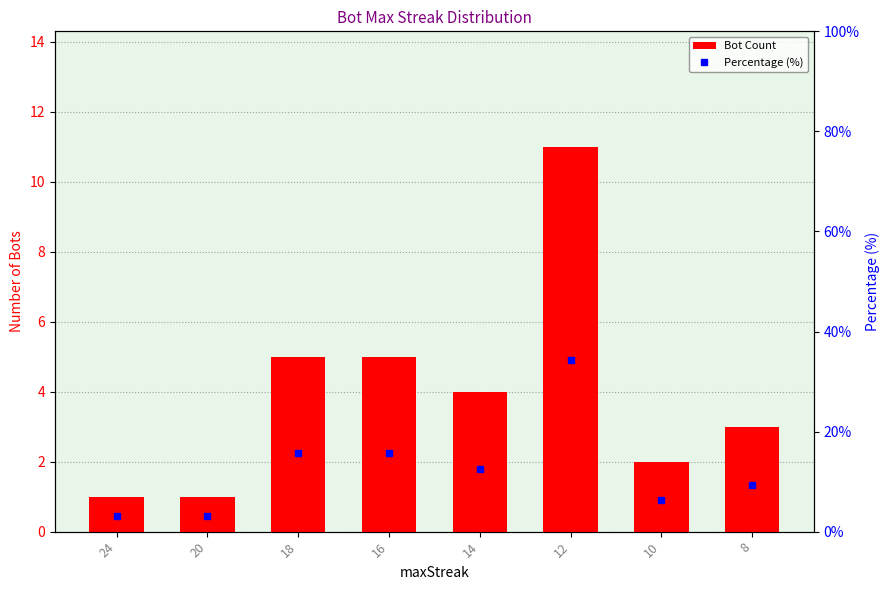

Does the chart contain stacked bars?

No